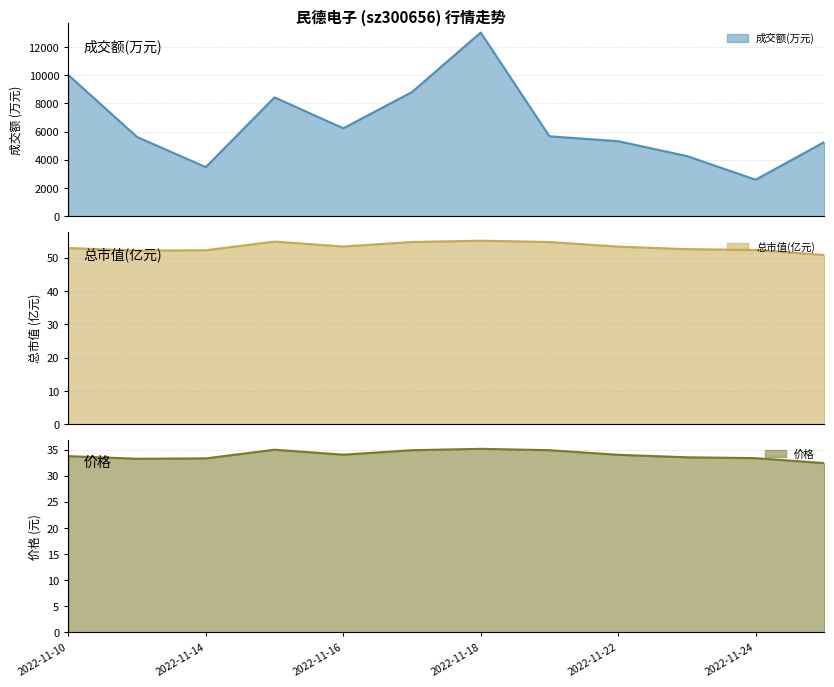

True or false: 总市值(亿元) and 价格 intersect in this chart.

False